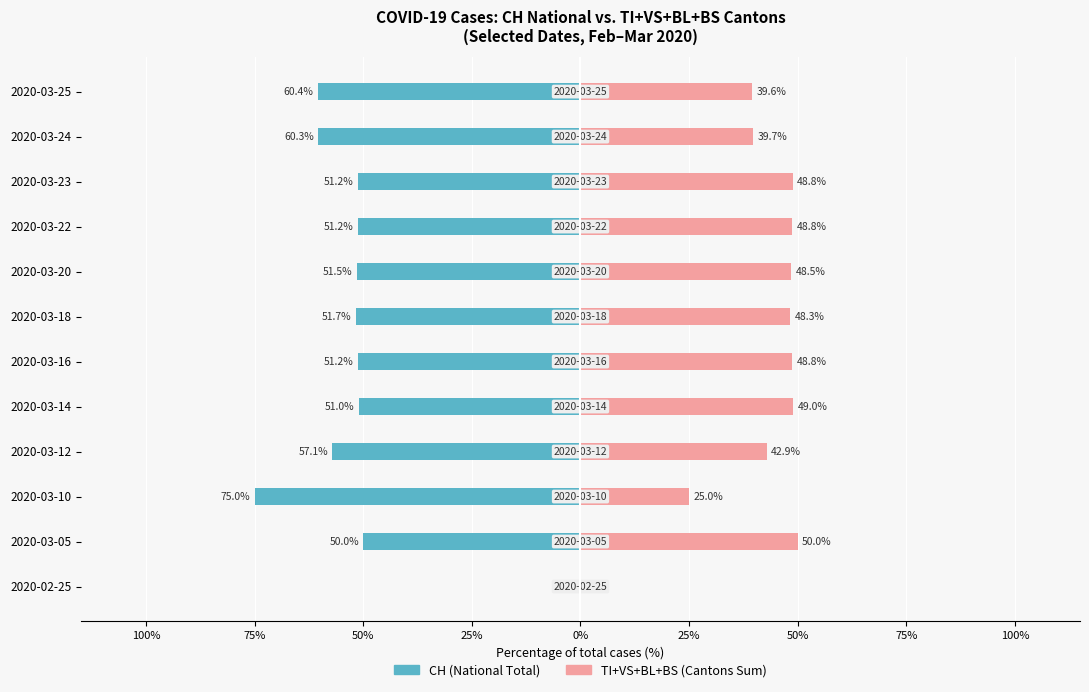

What is the difference between the TI+VS+BL+BS (Cantons) values at 2020-02-25 and 2020-03-12?

42.9